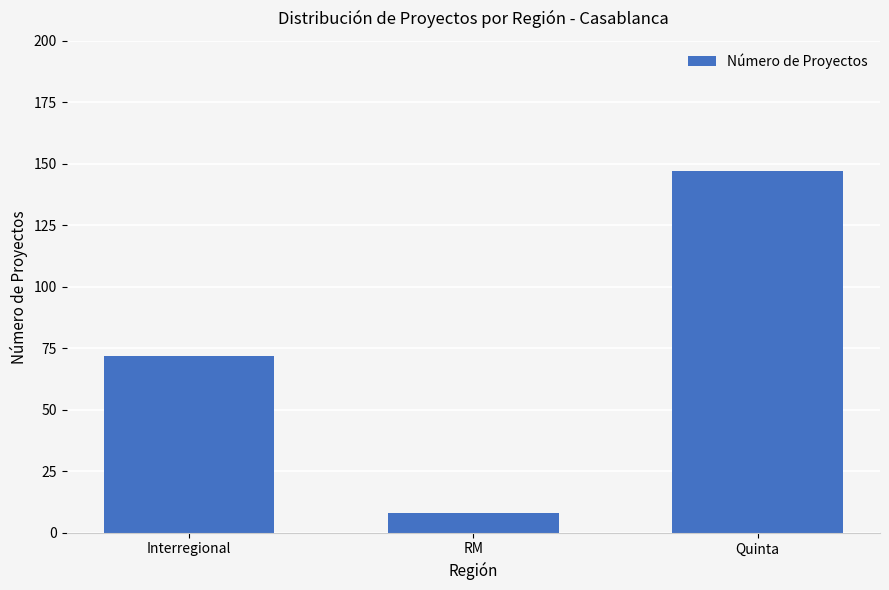

How many data points does each series have?

3